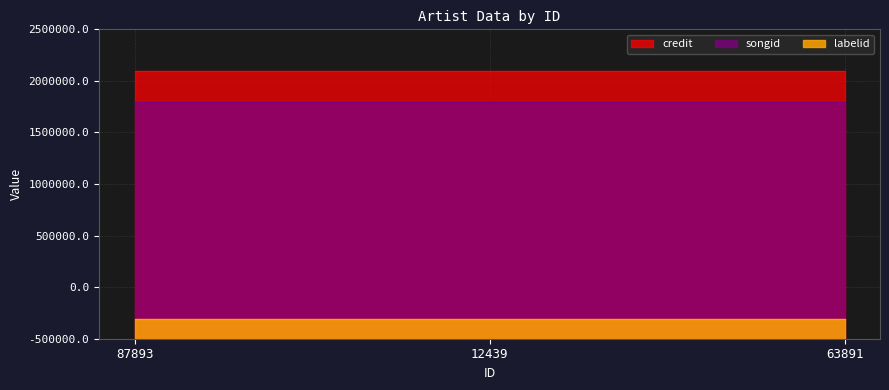

Rank the series by their maximum value, from highest to lowest.

credit, songid, labelid